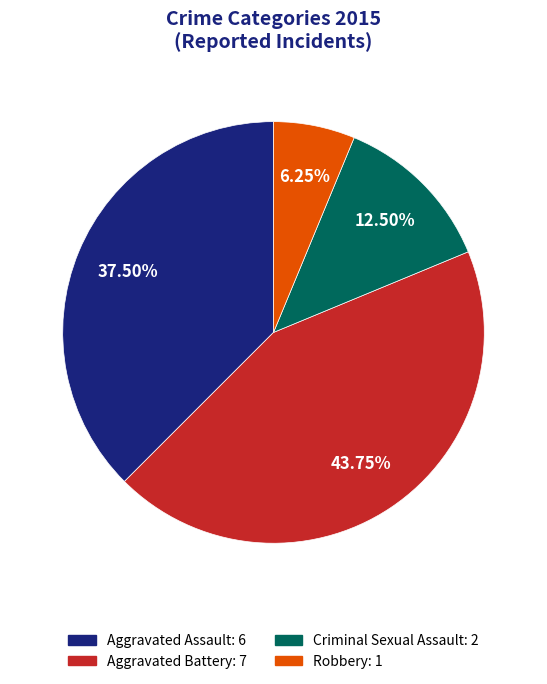

Do Criminal Sexual Assault: 2 and Robbery: 1 together represent more than half of the pie?

No